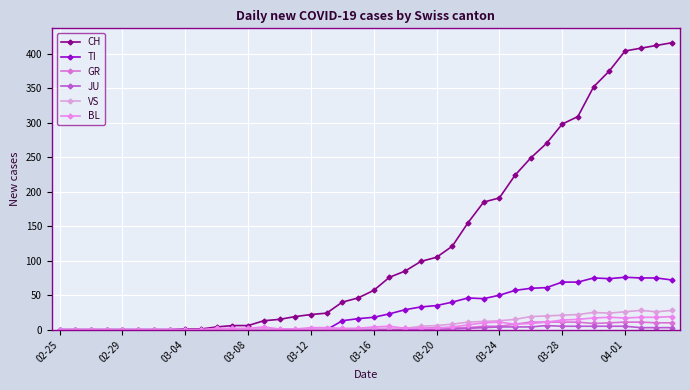

How many data points does each series have?

40